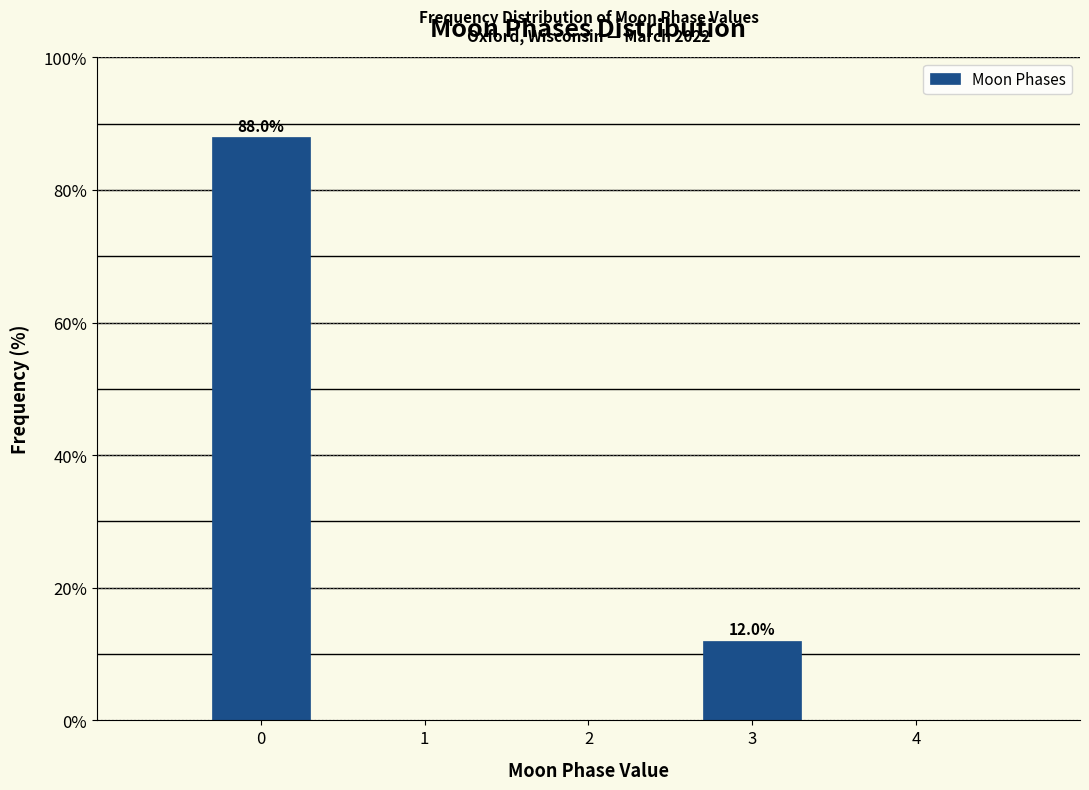

Reading left to right, extract all data points from this chart.

0=88	3=12